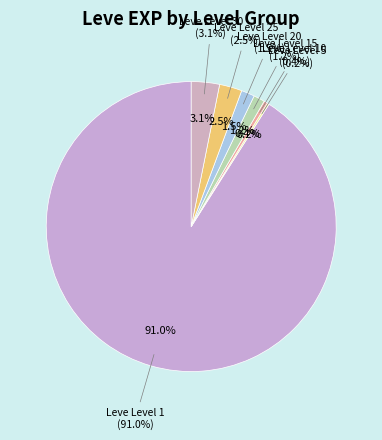

To the nearest percent, what is the difference between the Leve Level 15 and Leve Level 30 slice percentages?

2%